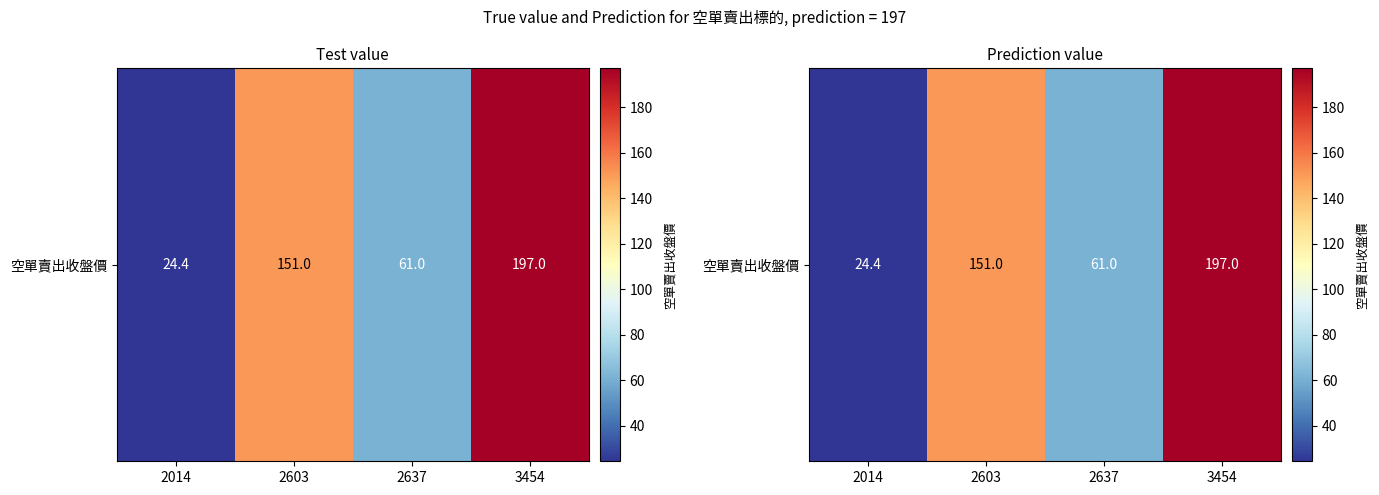

List the labels in order of value, smallest first.

2014, 2637, 2603, 3454